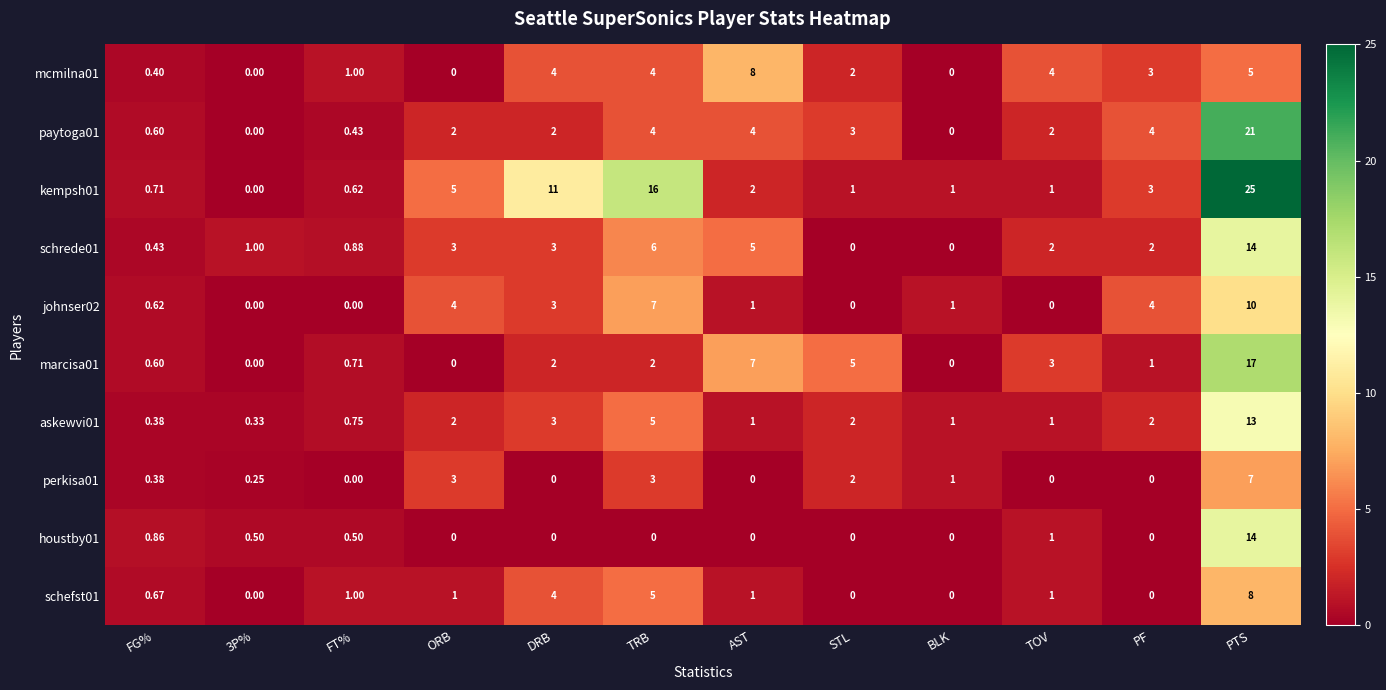

Which series has the largest range (max minus min)?

kempsh01